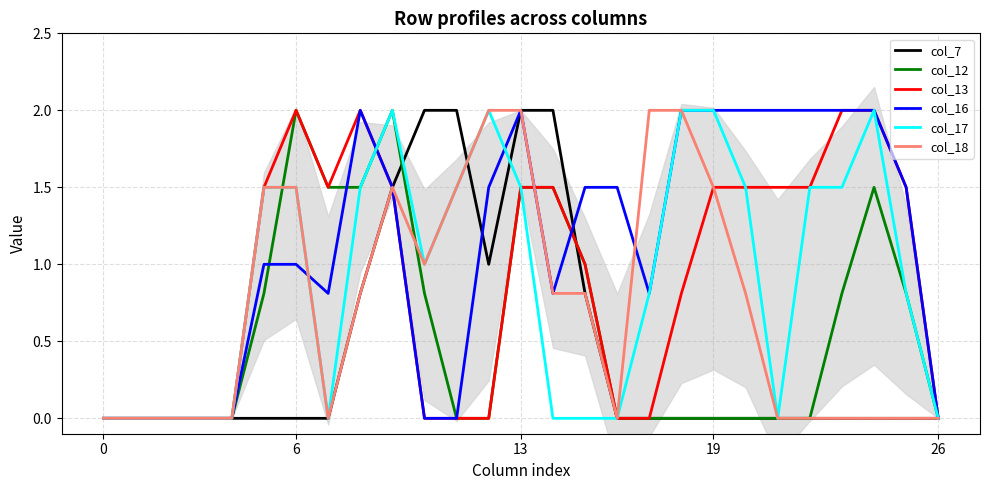

How many interior local valleys does the col_17 series have?

3